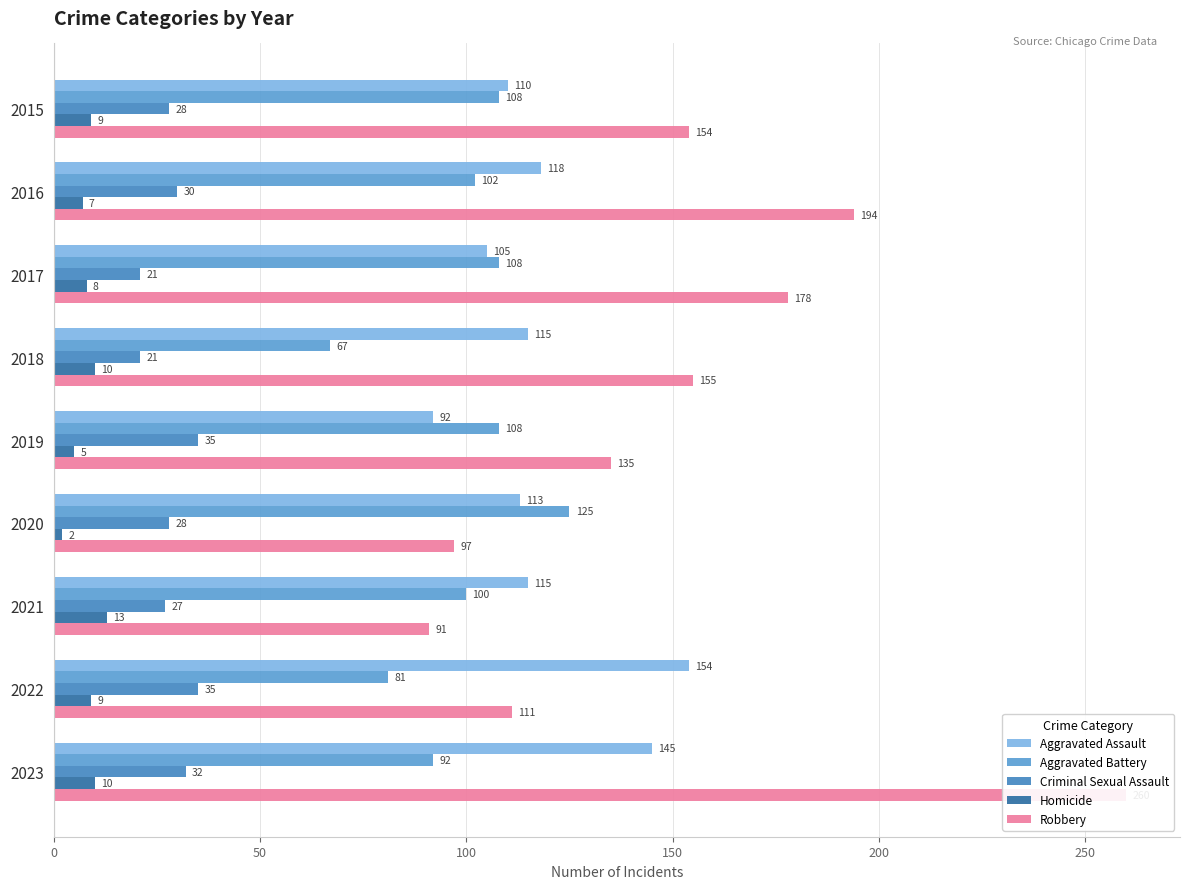

How many distinct data groups are displayed?

5